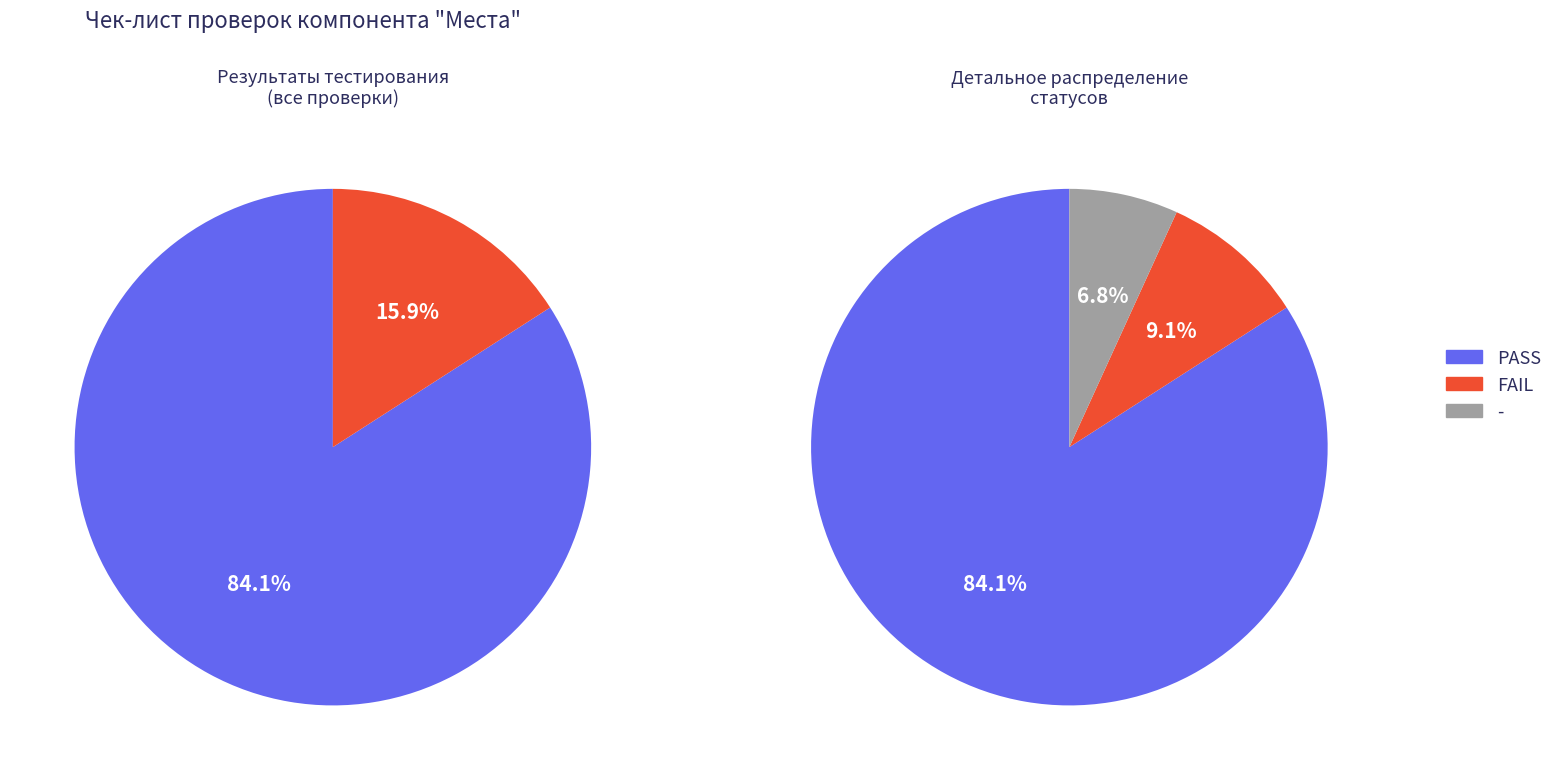

What is the ratio of the value at FAIL to the value at other?

1.3